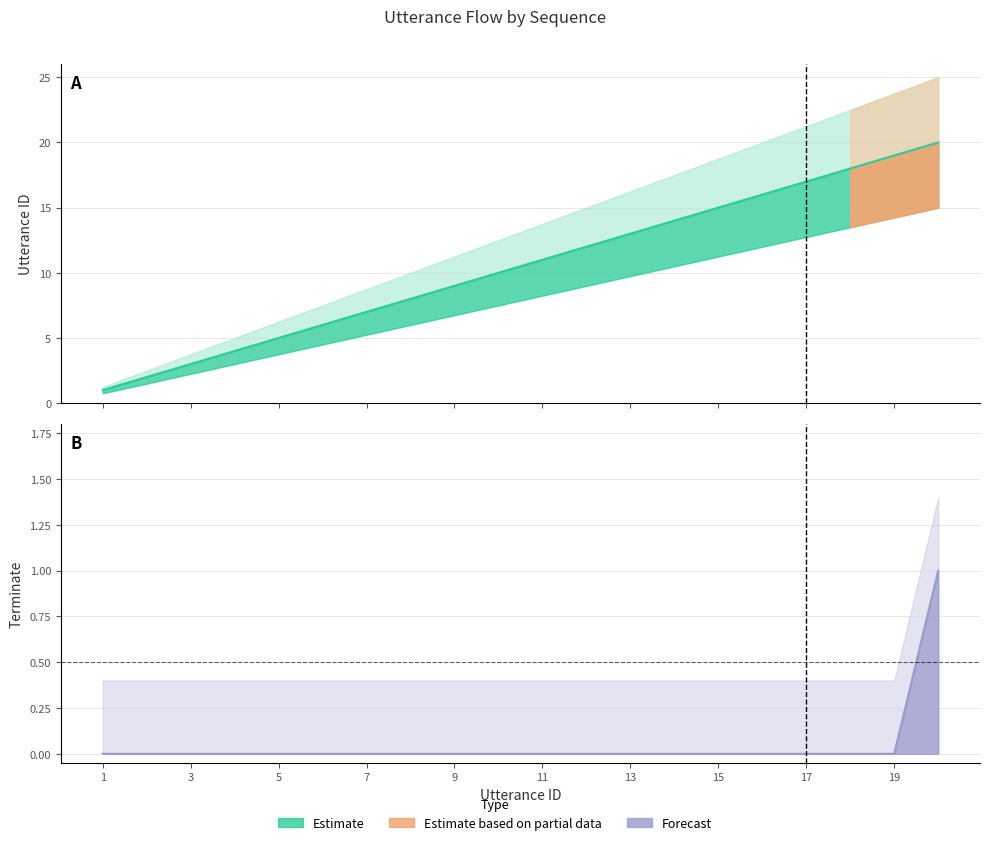

True or false: utterance_id and terminate cross at least once.

False